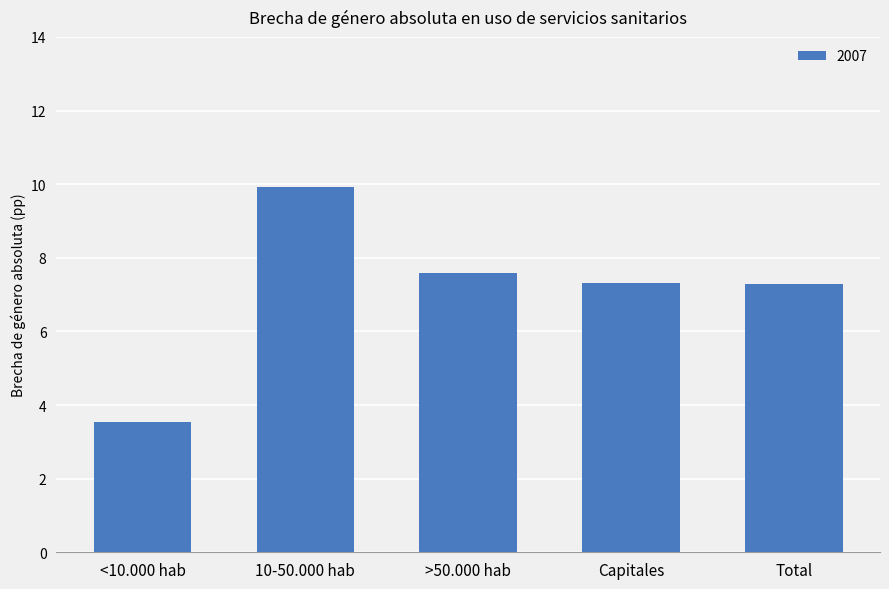

Count the number of categories in the chart.

5